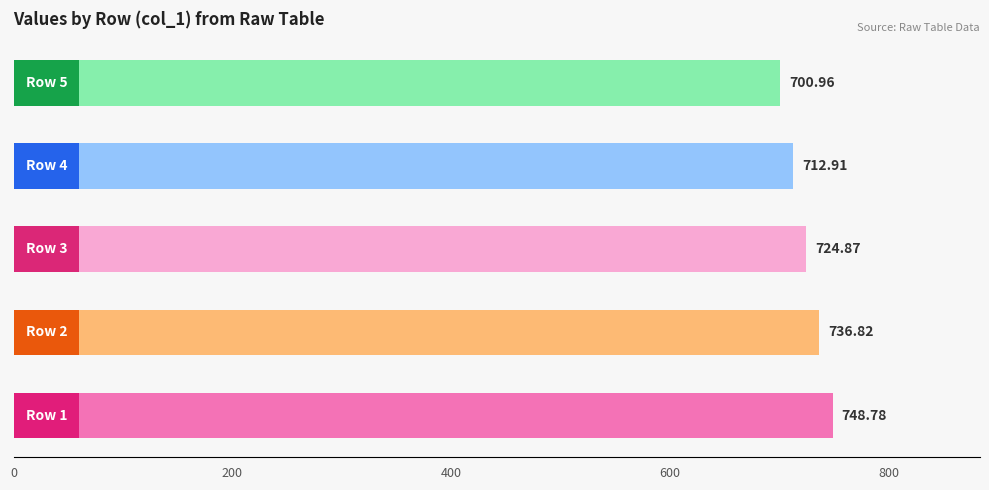

What is the smallest value displayed?

701.0